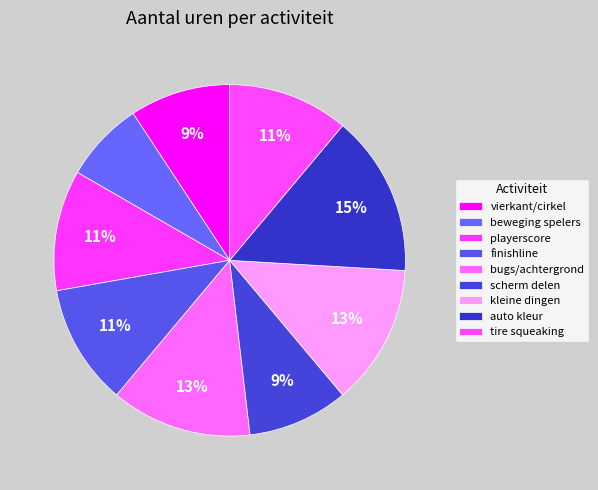

To the nearest percent, what is the average slice percentage?

11%